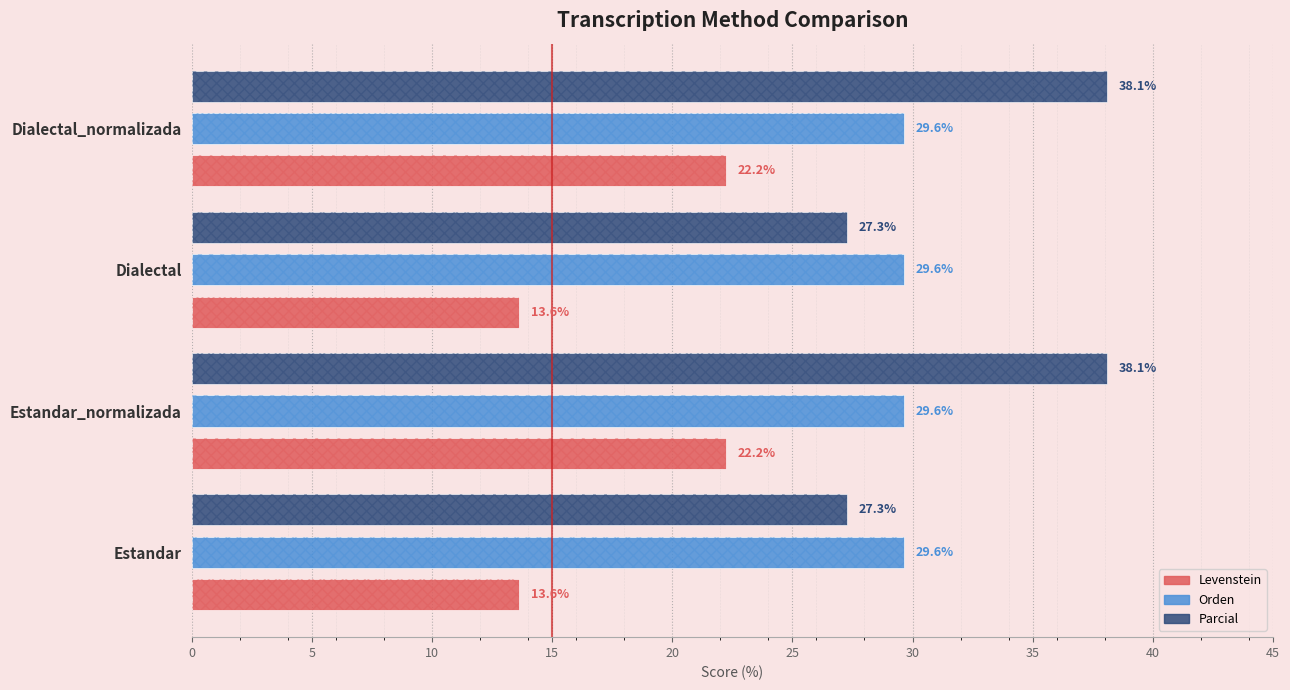

The value of Levenstein at Estandar_normalizada is 11.5. True or false?

False